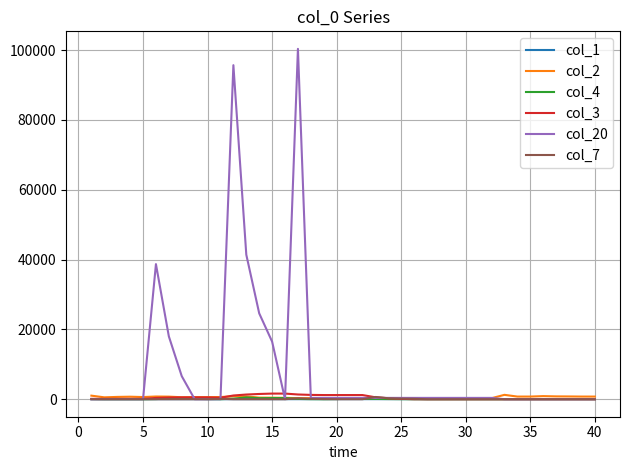

What is the maximum value shown in the chart?

100375